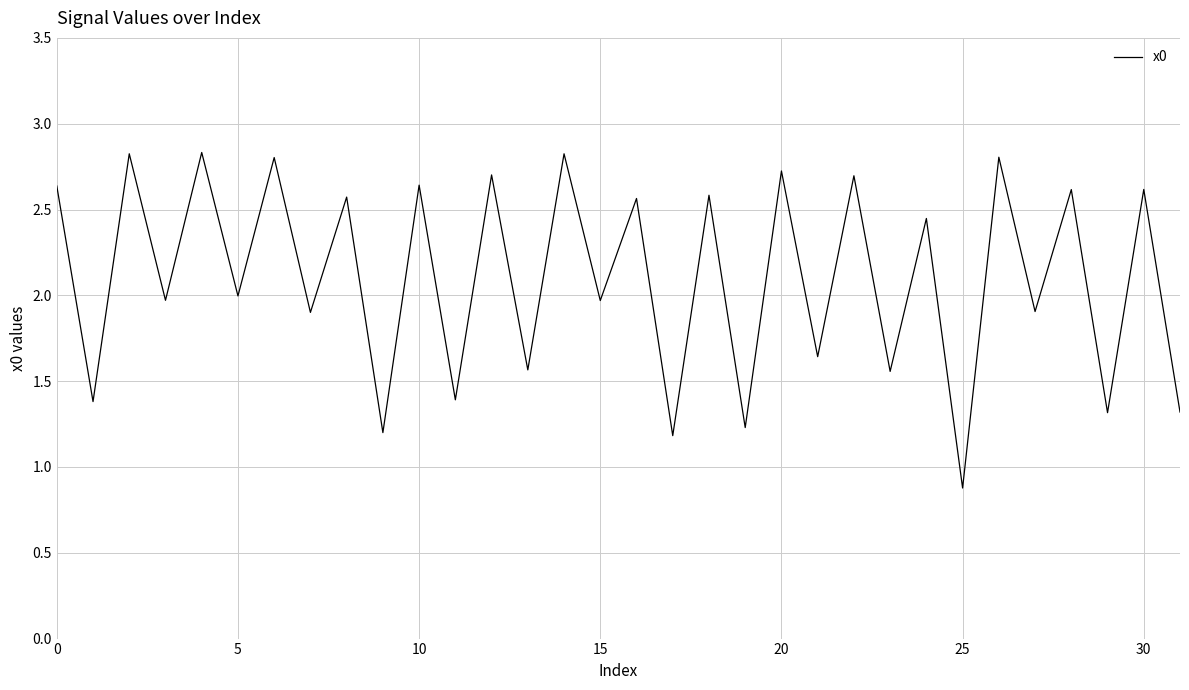

What is the smallest value displayed?

0.9